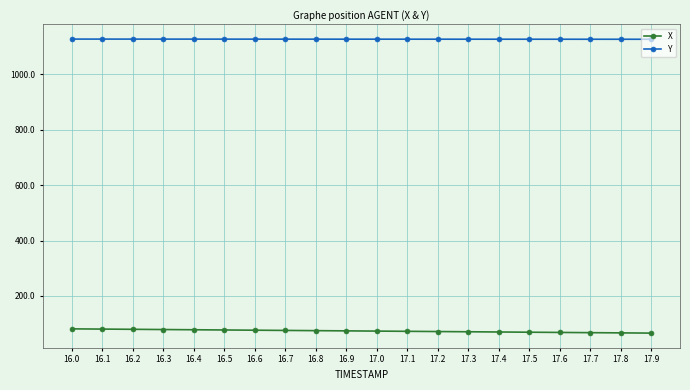

The value of Y at 17.0 is 1126.3. True or false?

True